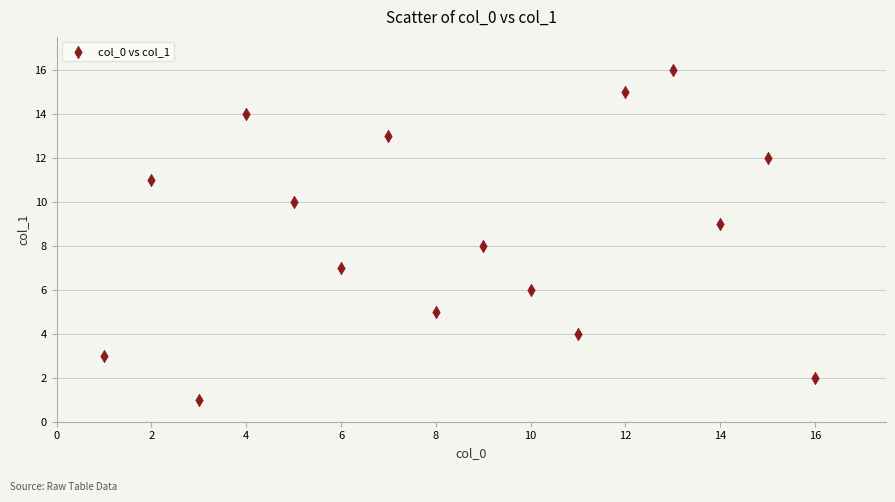

What is the range of Y values (max minus min)?

15